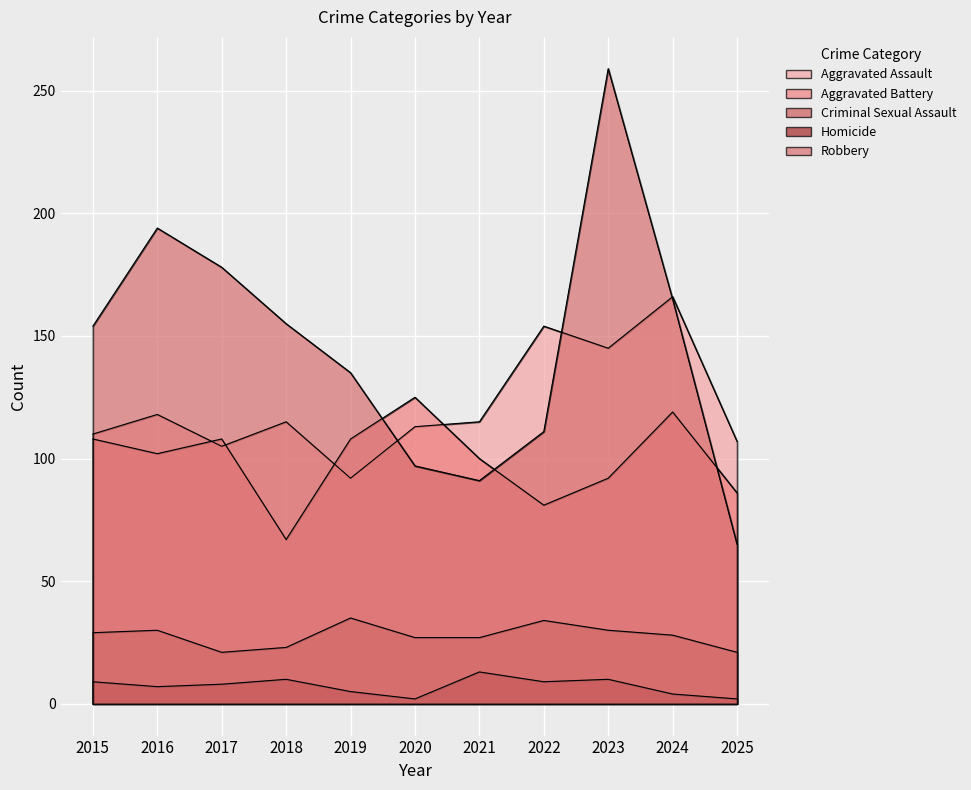

In Robbery, how many points are higher than both neighbors (excluding endpoints)?

2